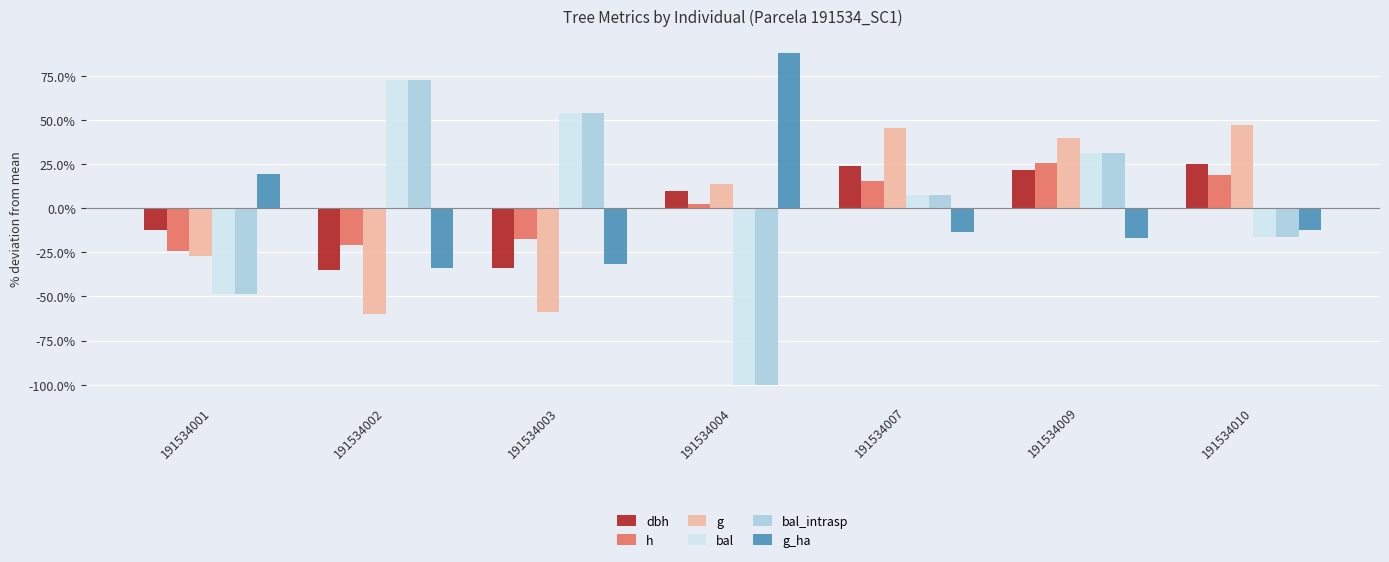

What value does the g_ha series have at 191534009?

-16.8